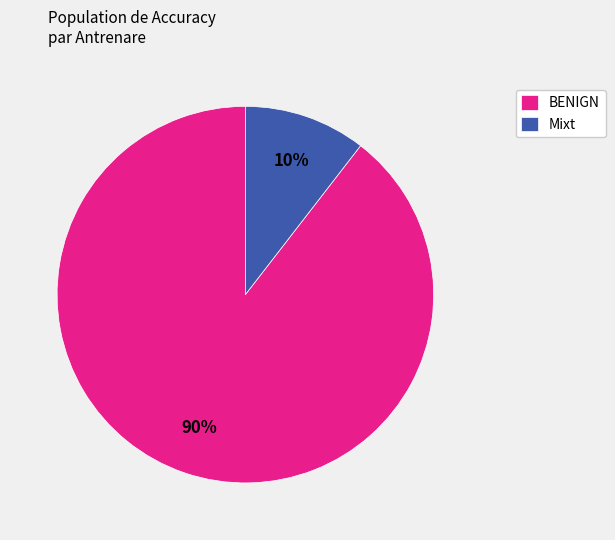

Do BENIGN and Mixt together represent more than half of the pie?

Yes